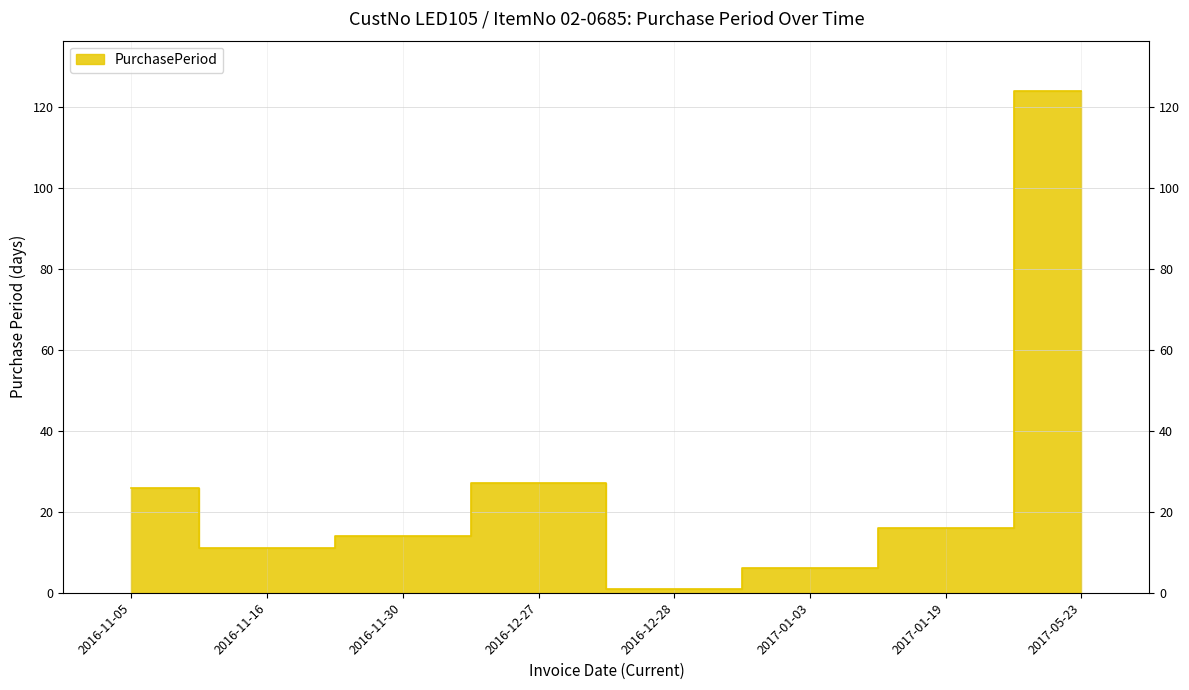

List the labels in order of value, smallest first.

2016-12-28, 2017-01-03, 2016-11-16, 2016-11-30, 2017-01-19, 2016-11-05, 2016-12-27, 2017-05-23